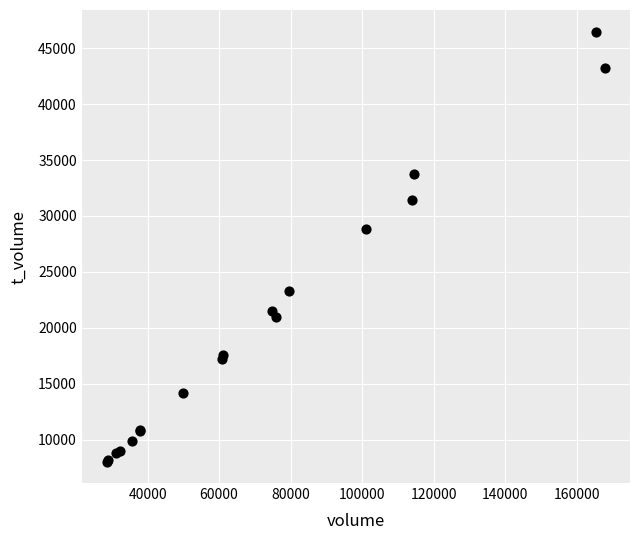

What Y value in the scatter plot is closest to 27269?

28837